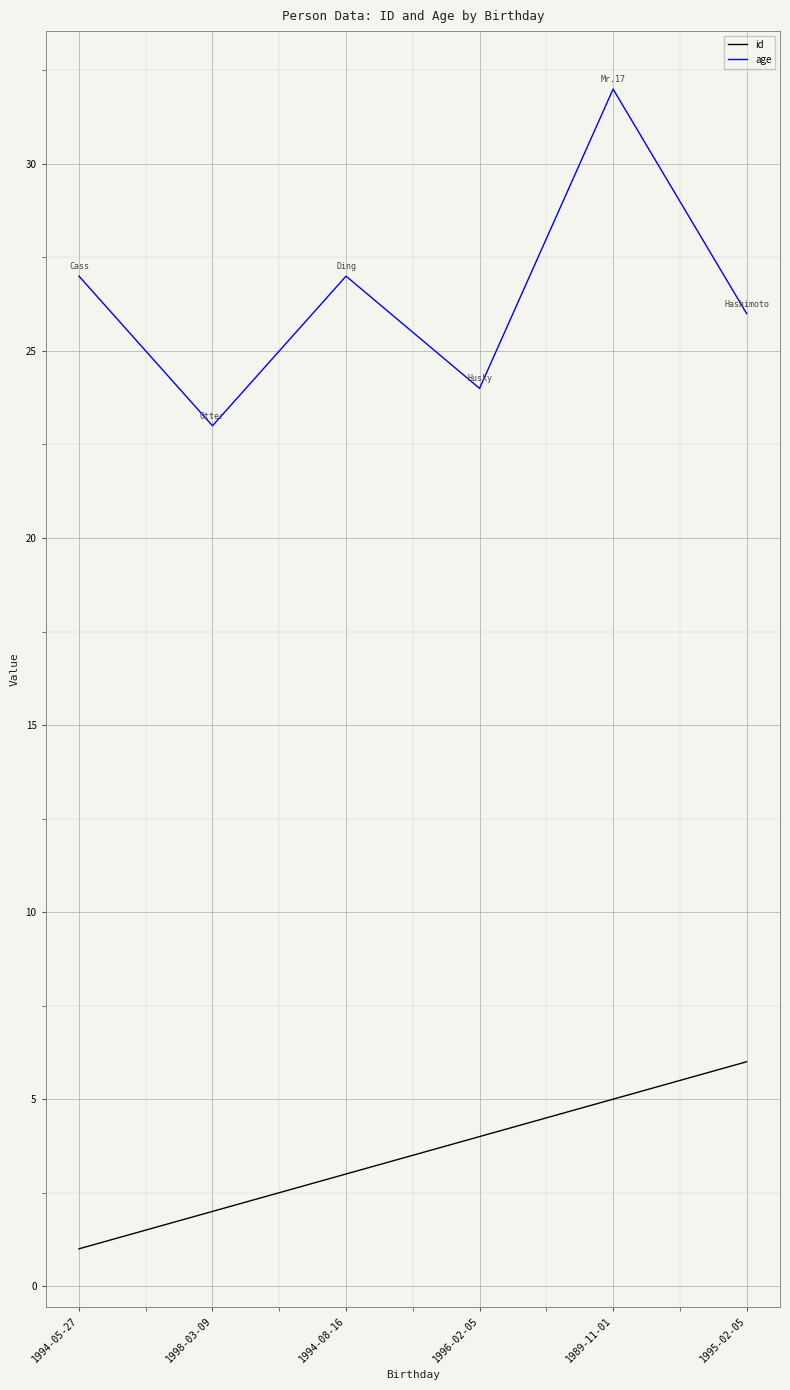

Rank the categories by id value from highest to lowest.

1995-02-05, 1989-11-01, 1996-02-05, 1994-08-16, 1998-03-09, 1994-05-27